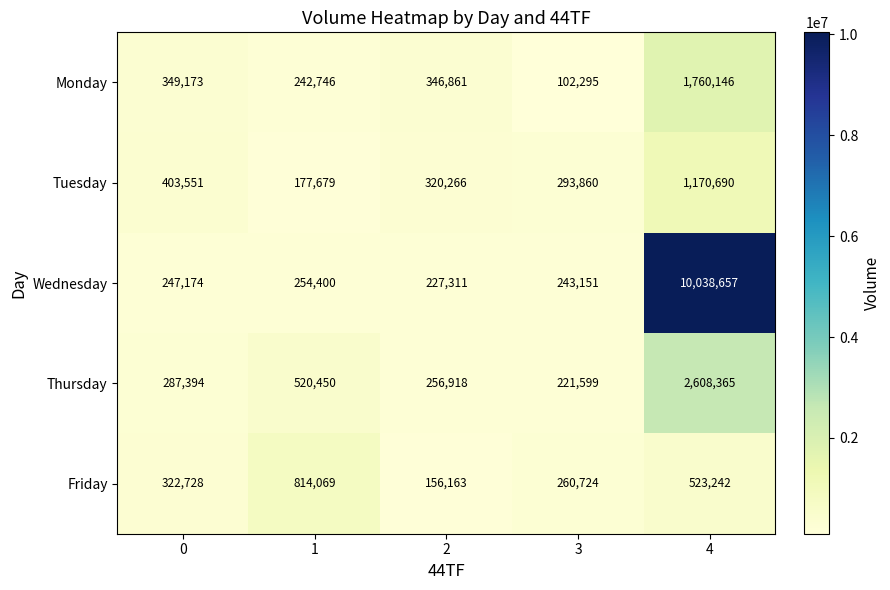

At how many categories does at least one series exceed 9105297?

1